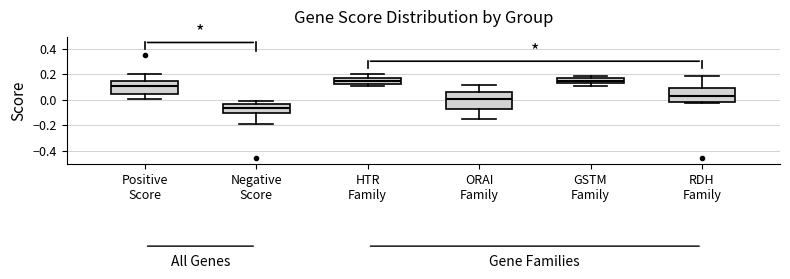

Reading left to right, read every box against the y-axis: the position of its median line, the range the box covers, and the ends of its whiskers. The values are not printed on the chart, so give them approximately, as read against the axis.

Positive Score: median 0.10, box 0.04 to 0.16, whiskers 0.00 to 0.20
Negative Score: median -0.06, box -0.10 to -0.04, whiskers -0.18 to 0.00
HTR Family: median 0.14, box 0.12 to 0.18, whiskers 0.10 to 0.20
ORAI Family: median 0.00, box -0.08 to 0.06, whiskers -0.16 to 0.12
GSTM Family: median 0.14, box 0.12 to 0.16, whiskers 0.12 (just below the box's lower edge) to 0.18
RDH Family: median 0.04, box -0.02 to 0.10, whiskers -0.02 (just below the box's lower edge) to 0.18